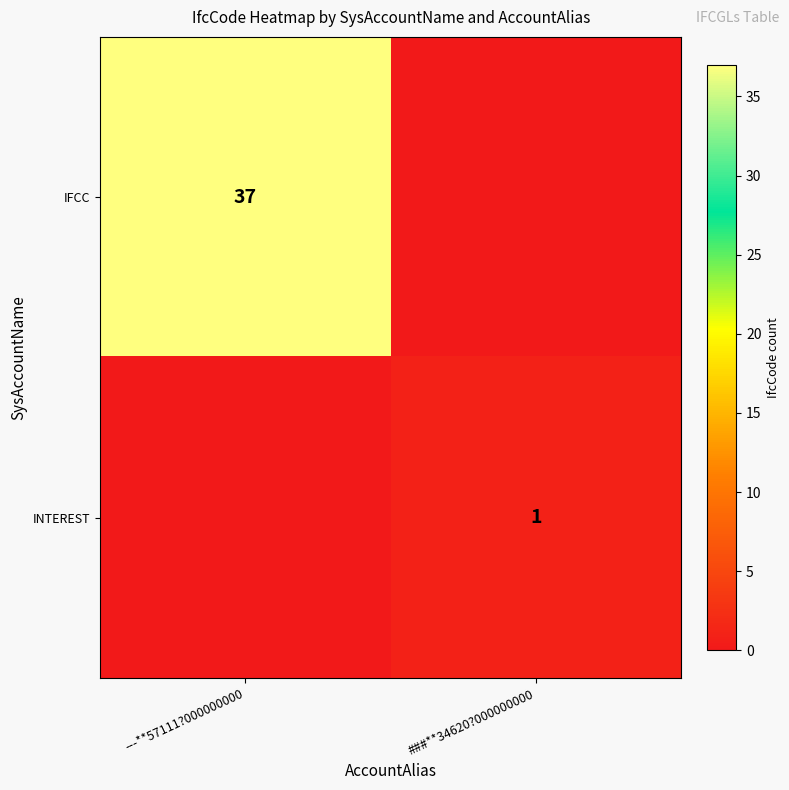

True or false: INTEREST has a value of 0 at ###**34620?000000000.

False